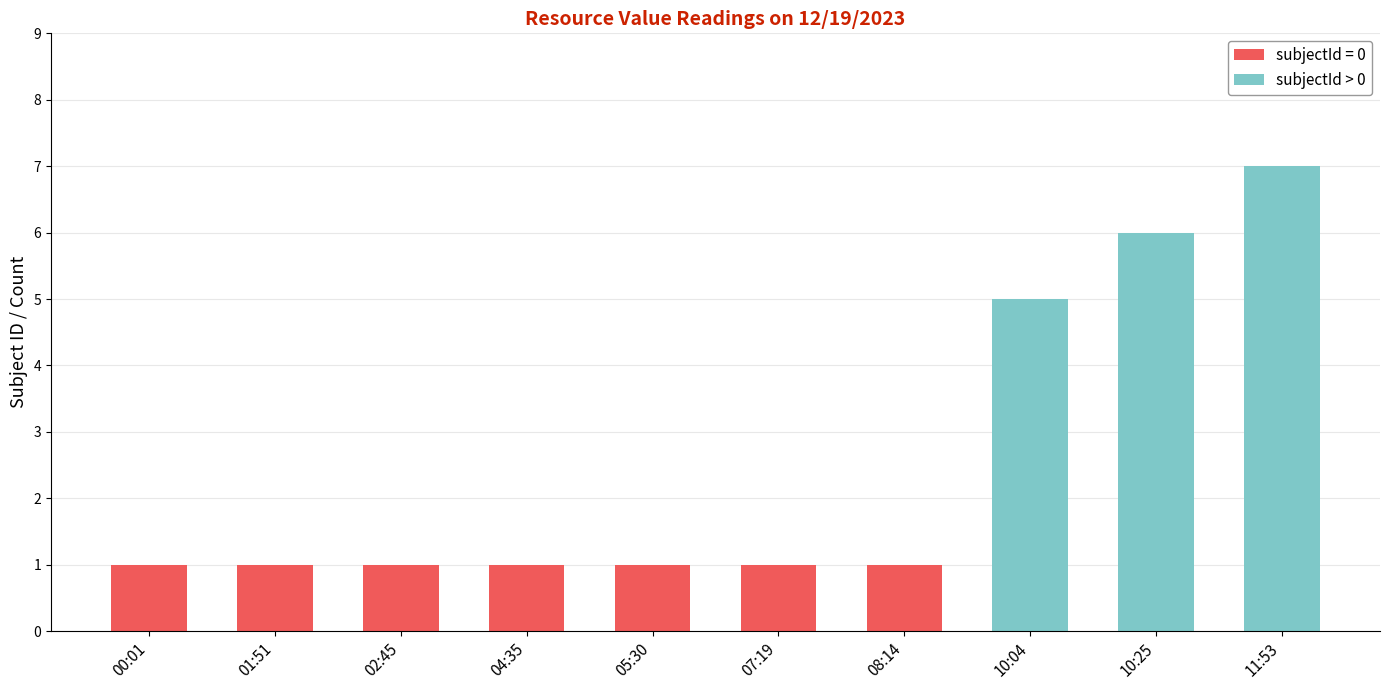

Does the chart contain stacked bars?

Yes